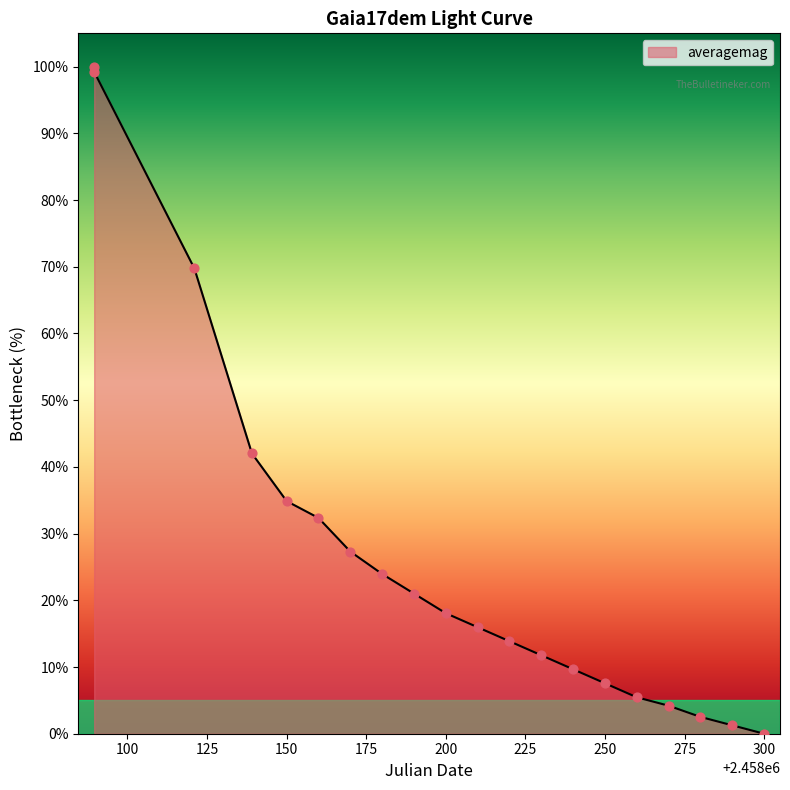

What is the difference between the maximum and minimum values?

100.0